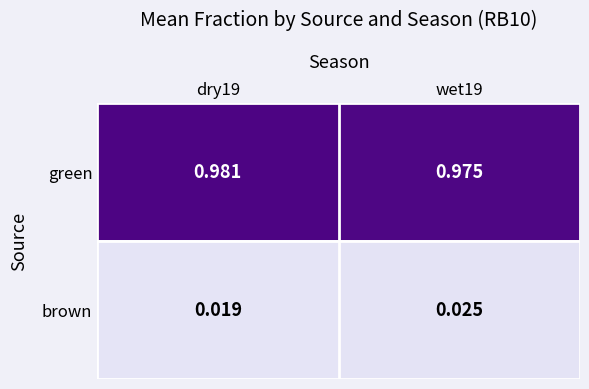

At how many categories does at least one series exceed 0?

2